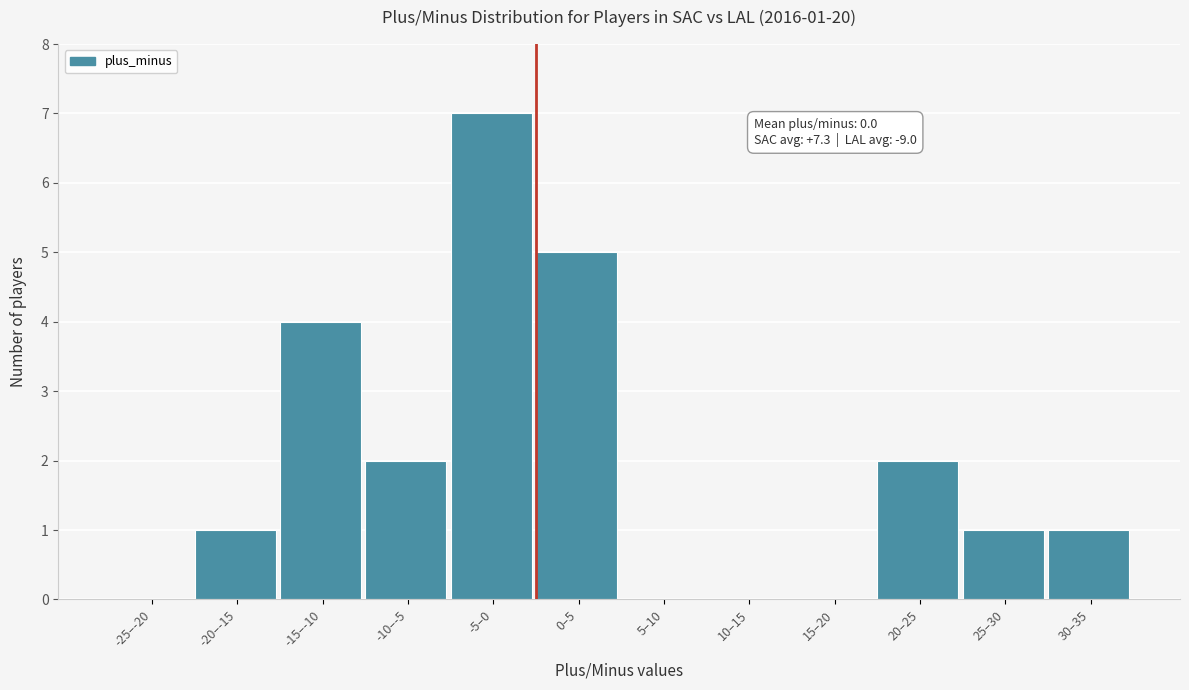

Reading left to right, transcribe all the data shown in this chart.

-25–-20=0	-20–-15=1	-15–-10=4	-10–-5=2	-5–0=7	0–5=5	5–10=0	10–15=0	15–20=0	20–25=2	25–30=1	30–35=1